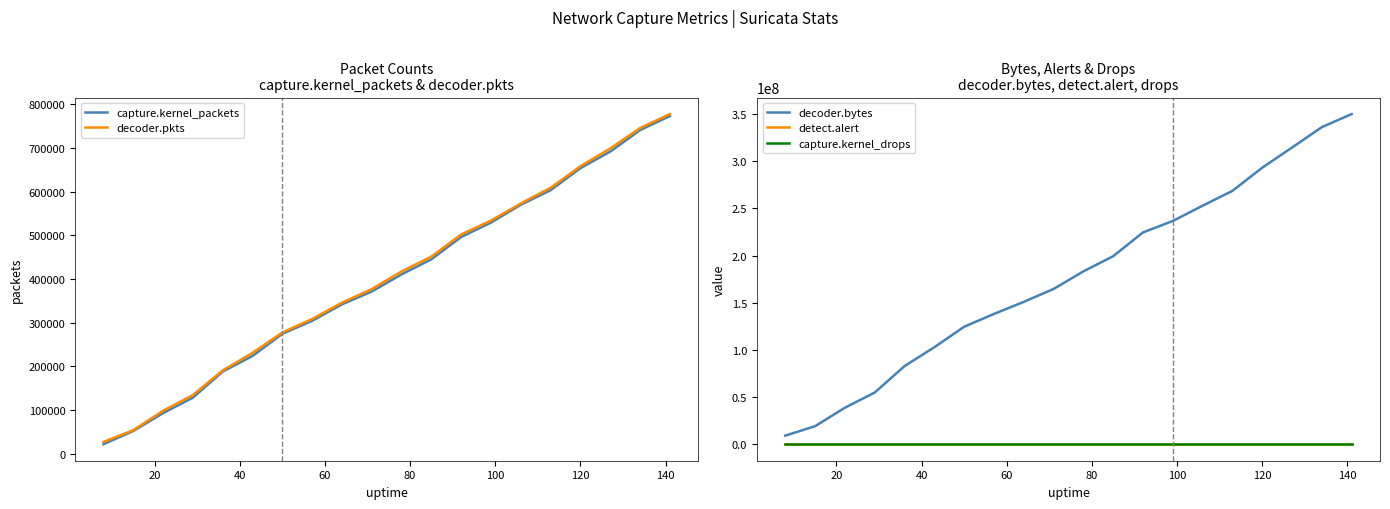

What is the difference between the maximum and second lowest values in the detect.alert series?

23